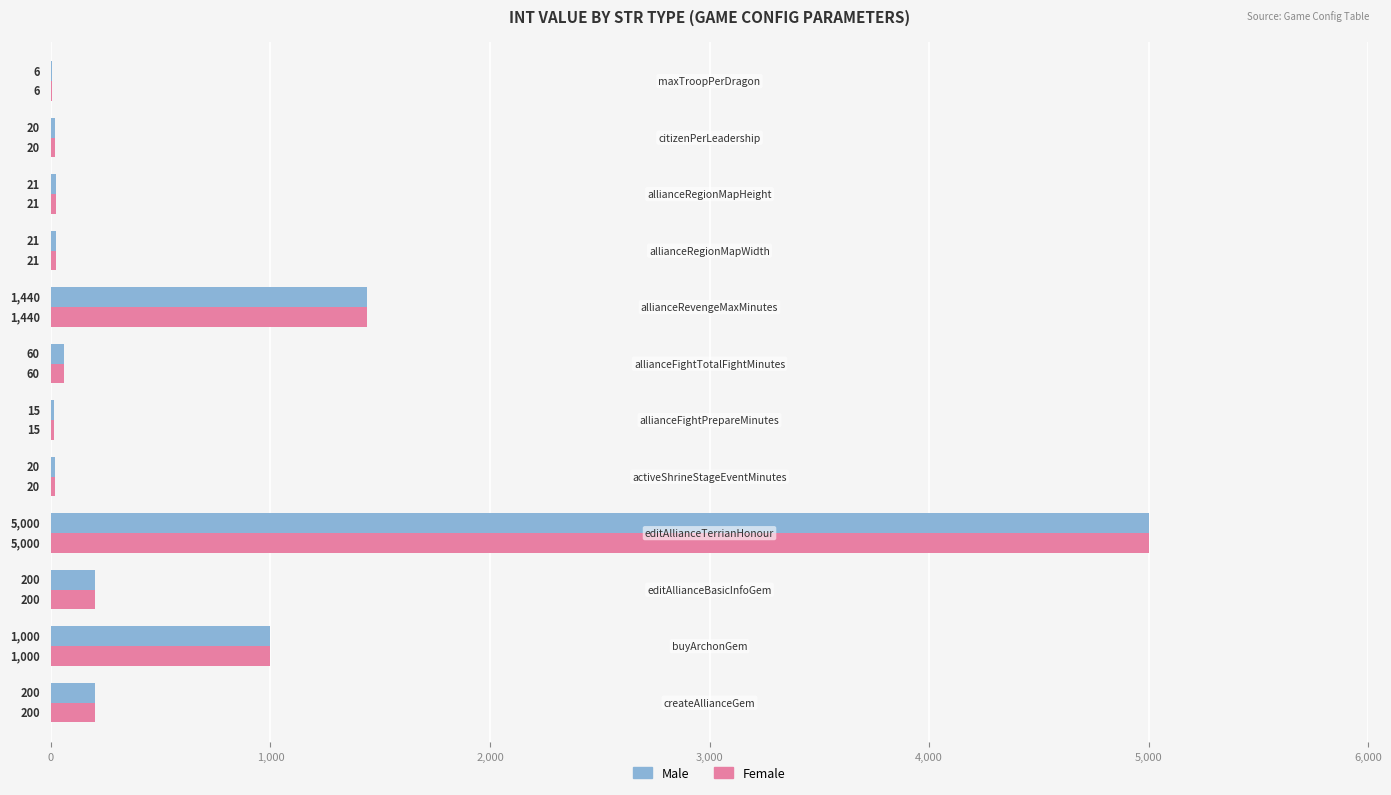

What are all the series names shown in the legend?

Male, Female